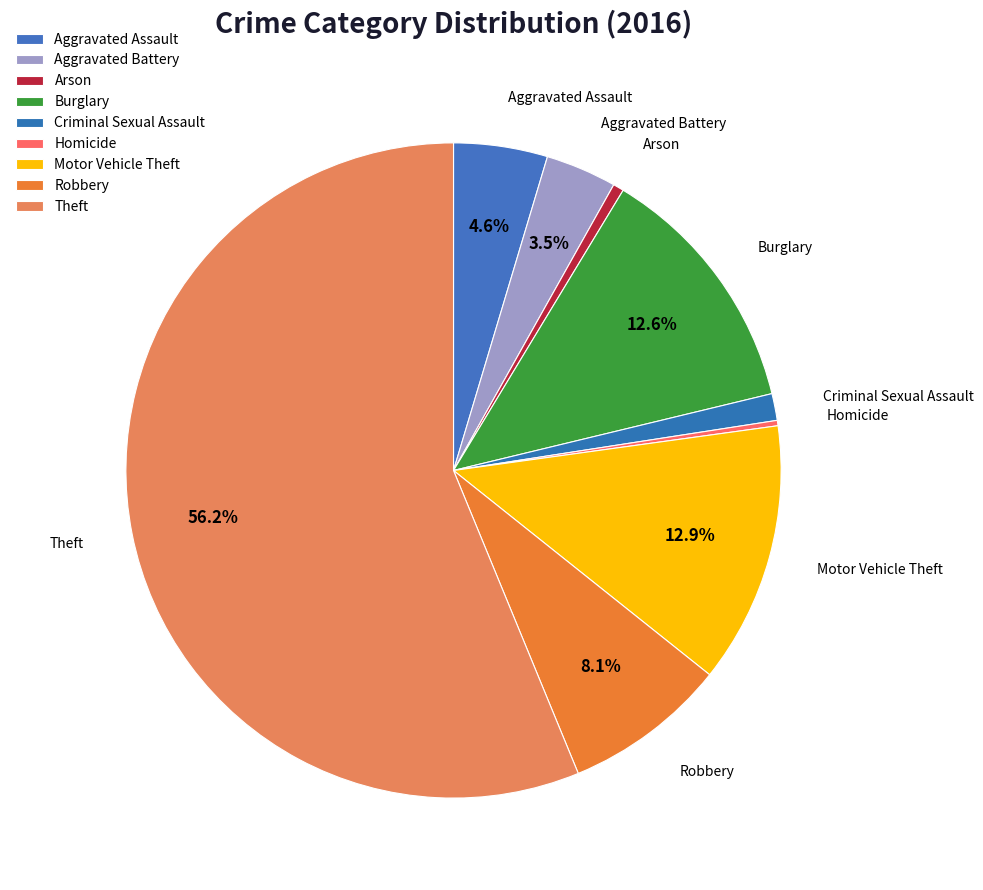

What is the change in value from Homicide to Robbery?

+118